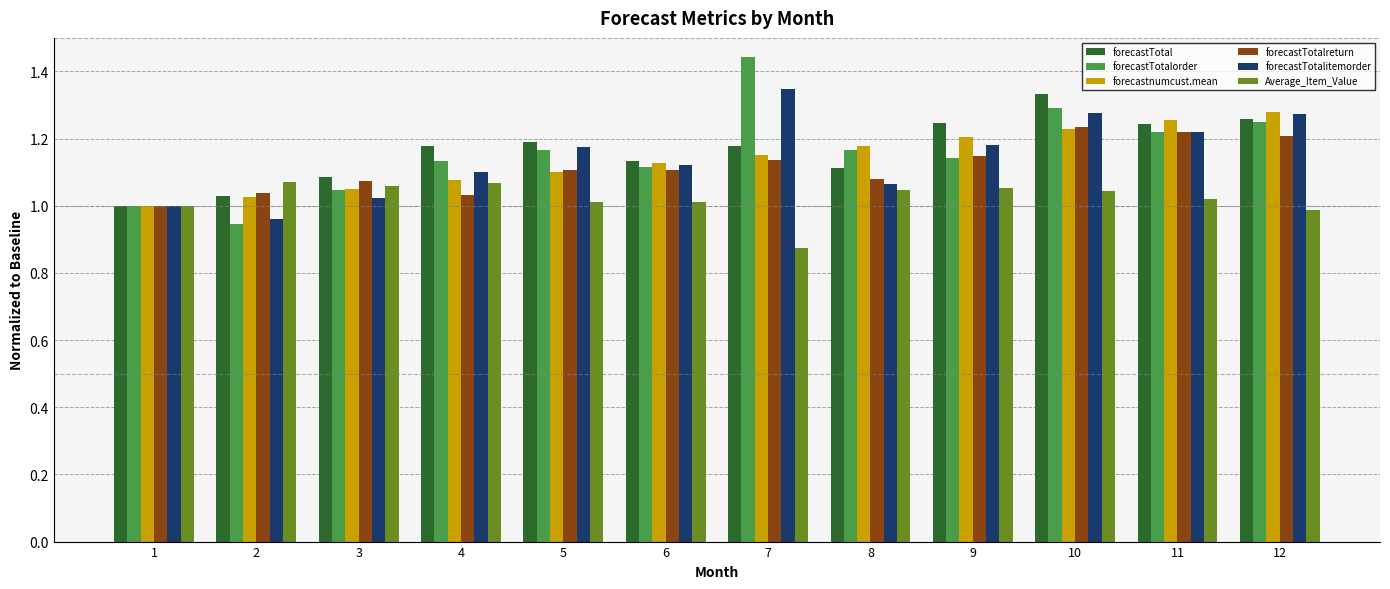

The forecastTotalreturn series shows 1.1 at 9. True or false?

True